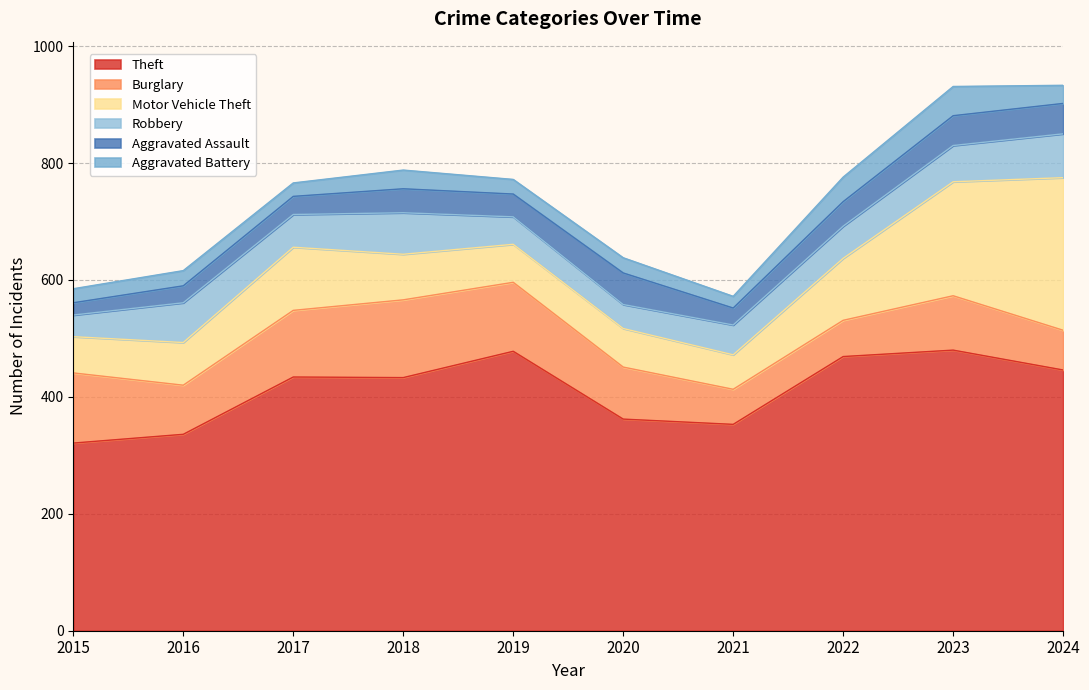

What value does the Aggravated Battery series have at 2015, to the nearest 10?

20